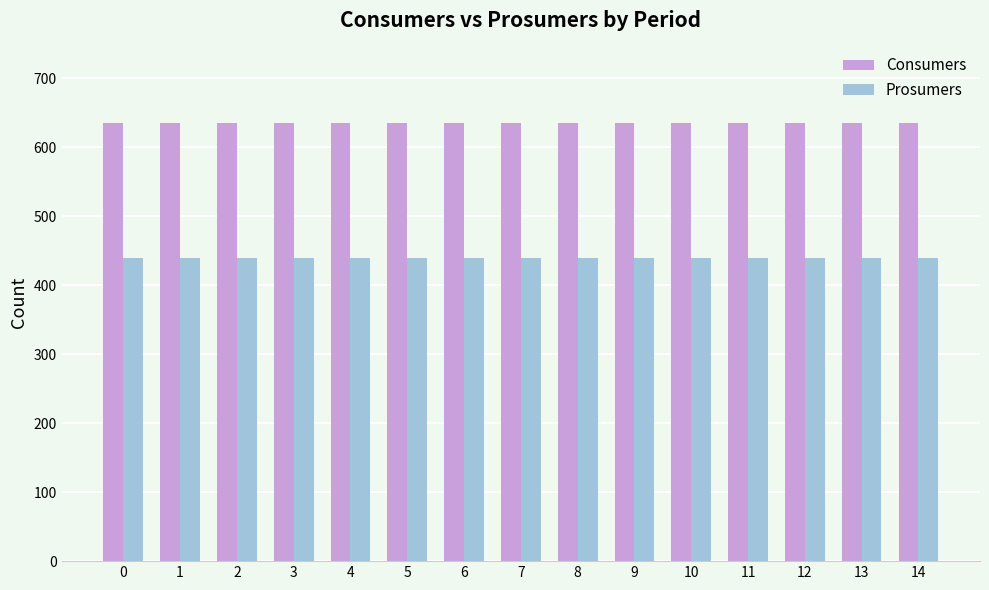

How many data points does each series have?

15